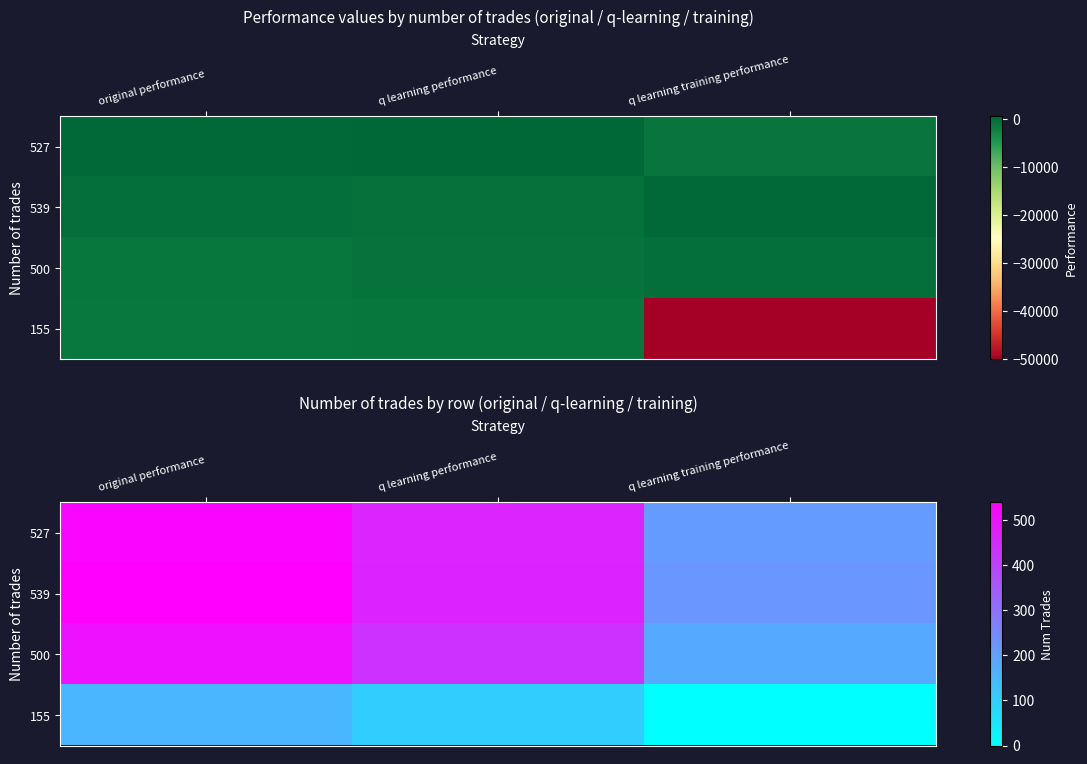

Which category has the lowest value across all series?

q learning training performance